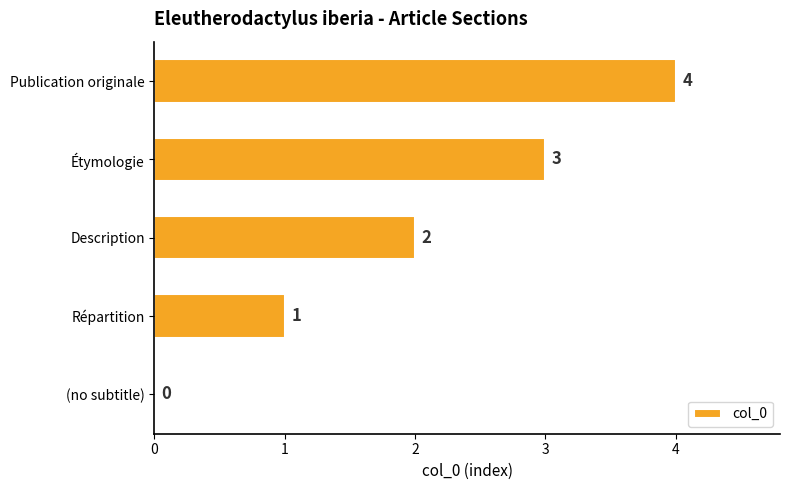

Where is the data nearest to the value 2?

Description